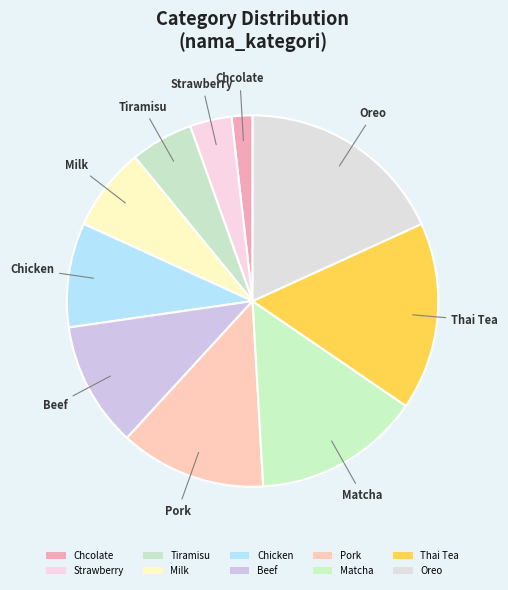

To the nearest percent, what percentage of the pie is Tiramisu?

5%